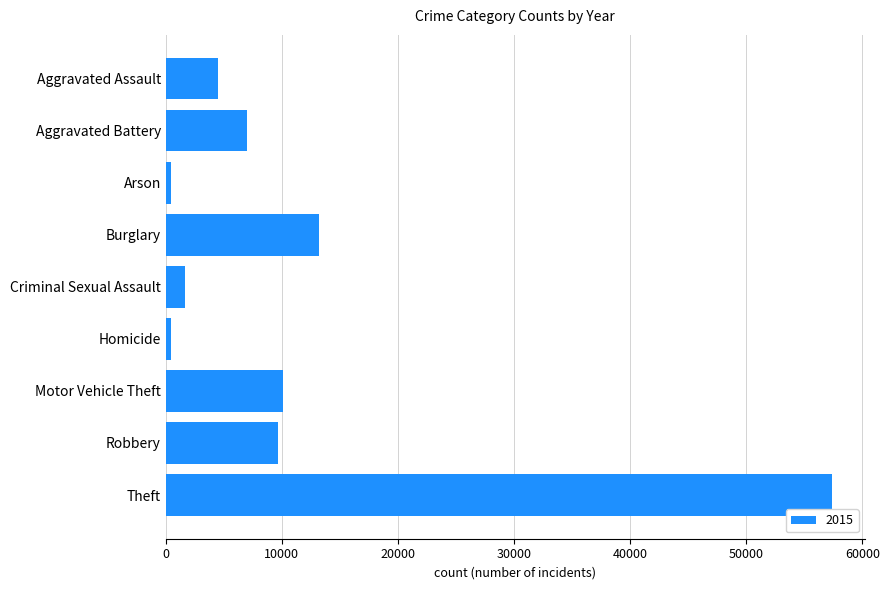

What is the label of the 9th bar from the top?

Theft